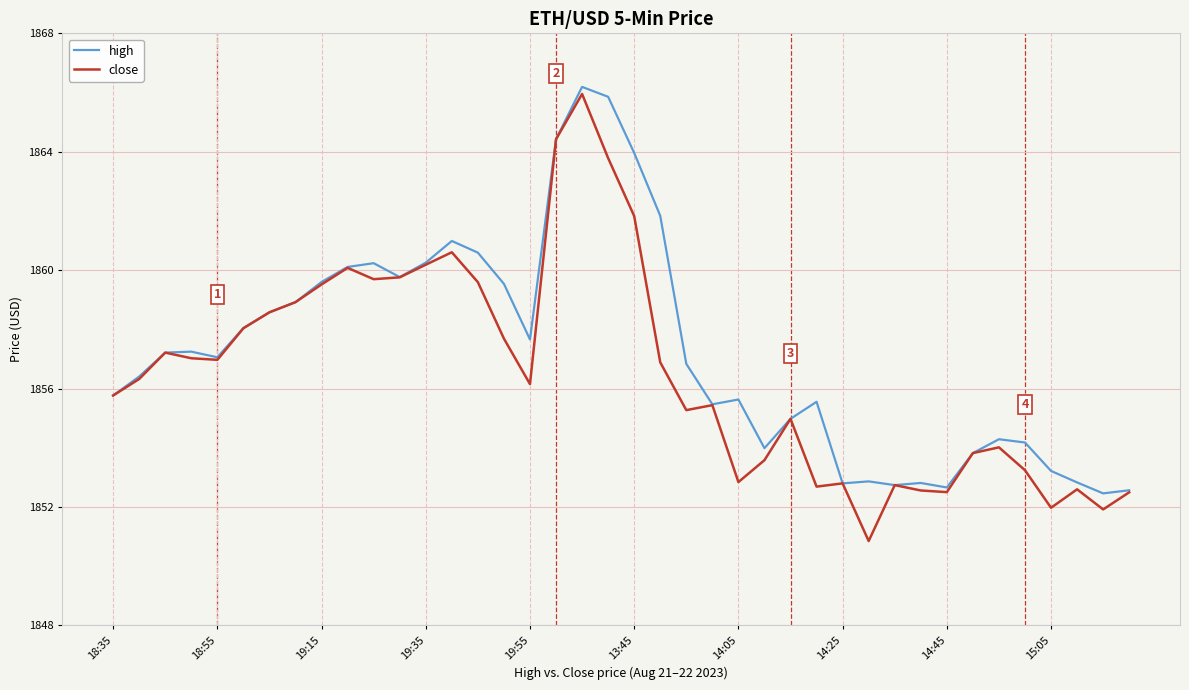

What is the minimum value shown in the chart?

1850.8